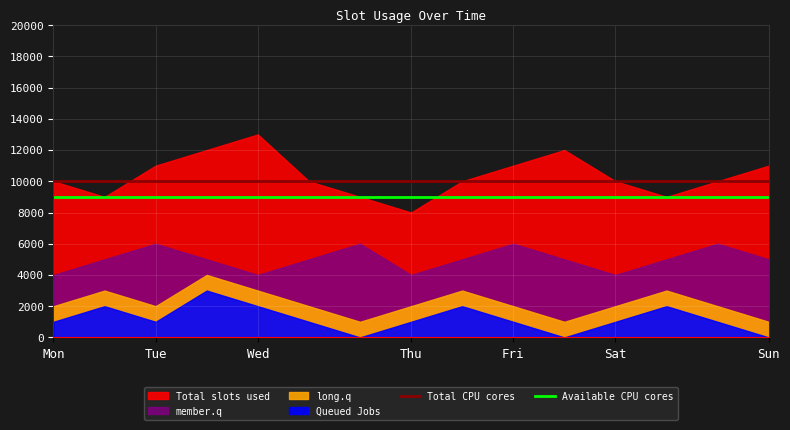

Is it true that Total CPU cores equals 15401 at Sun?

False